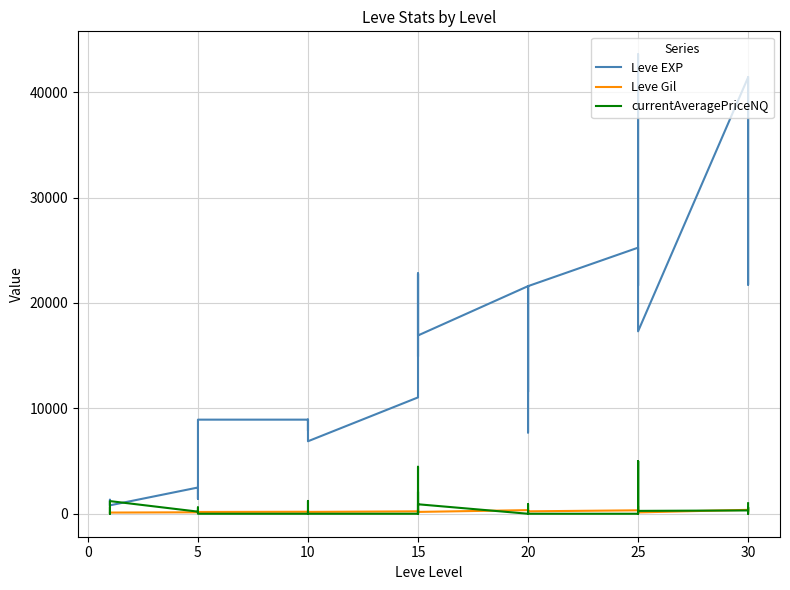

What is the average value of the currentAveragePriceNQ series?

726.1